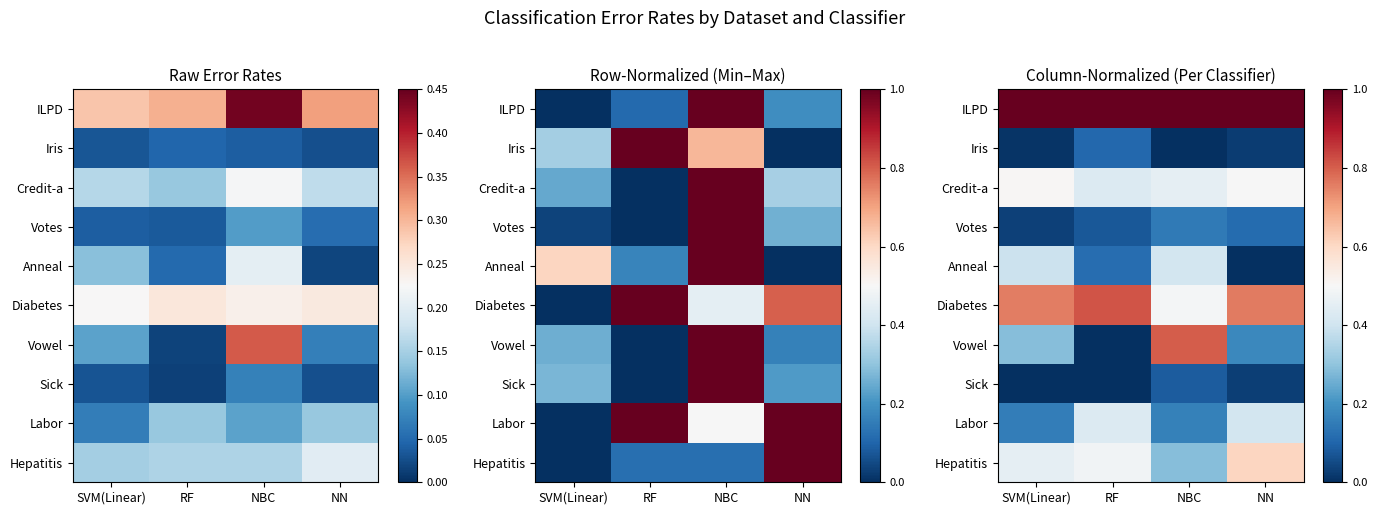

What is the difference between the highest and lowest values at NBC?

1.0